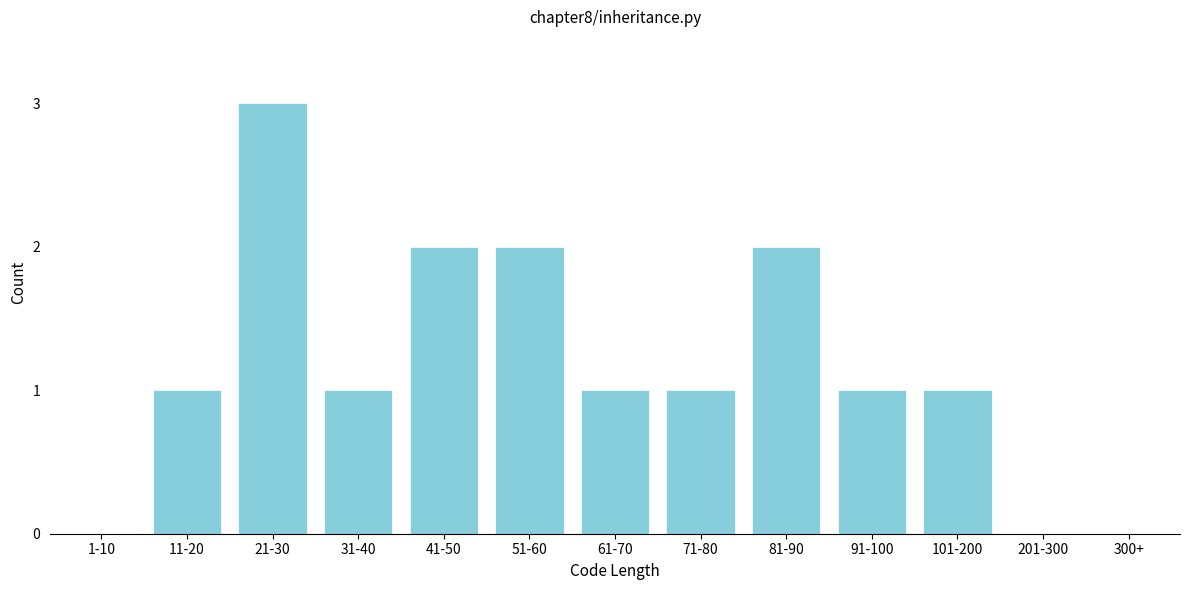

Reading left to right, what are all the values shown in this chart?

1-10=0	11-20=1	21-30=3	31-40=1	41-50=2	51-60=2	61-70=1	71-80=1	81-90=2	91-100=1	101-200=1	201-300=0	300+=0